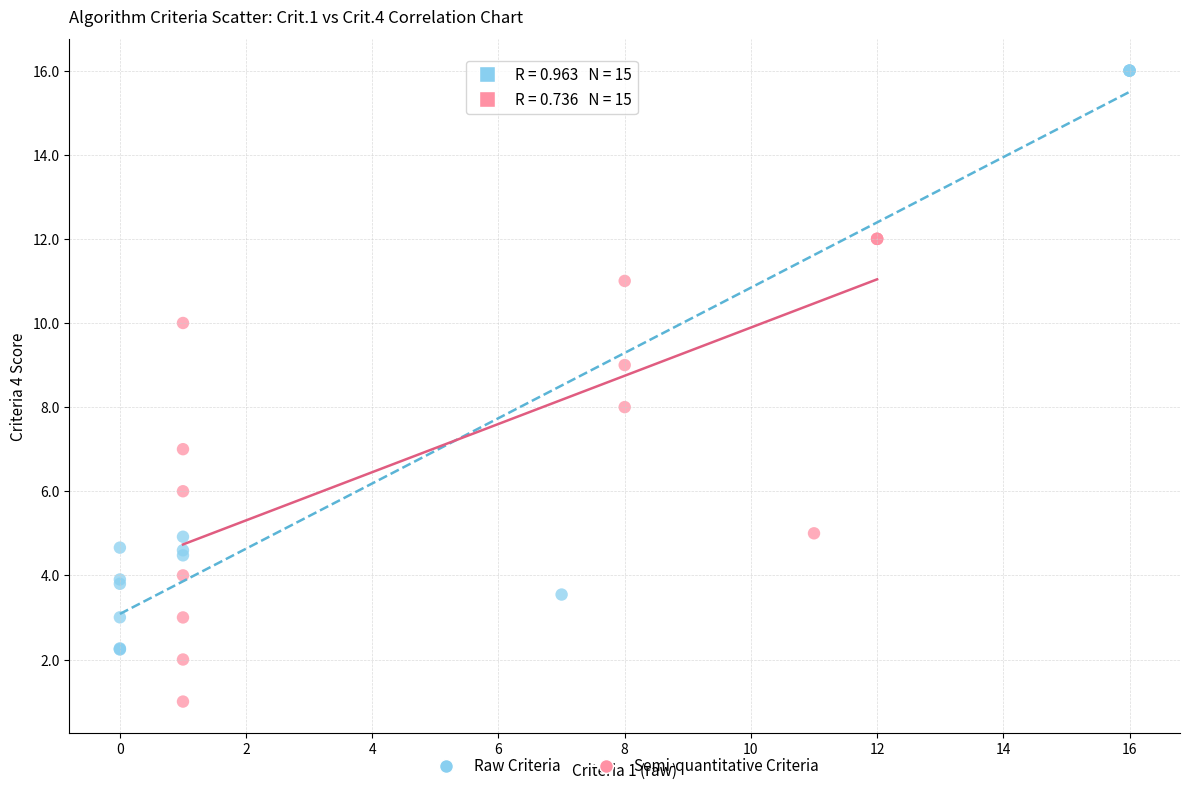

Which series has the widest spread of Y values?

Raw Criteria